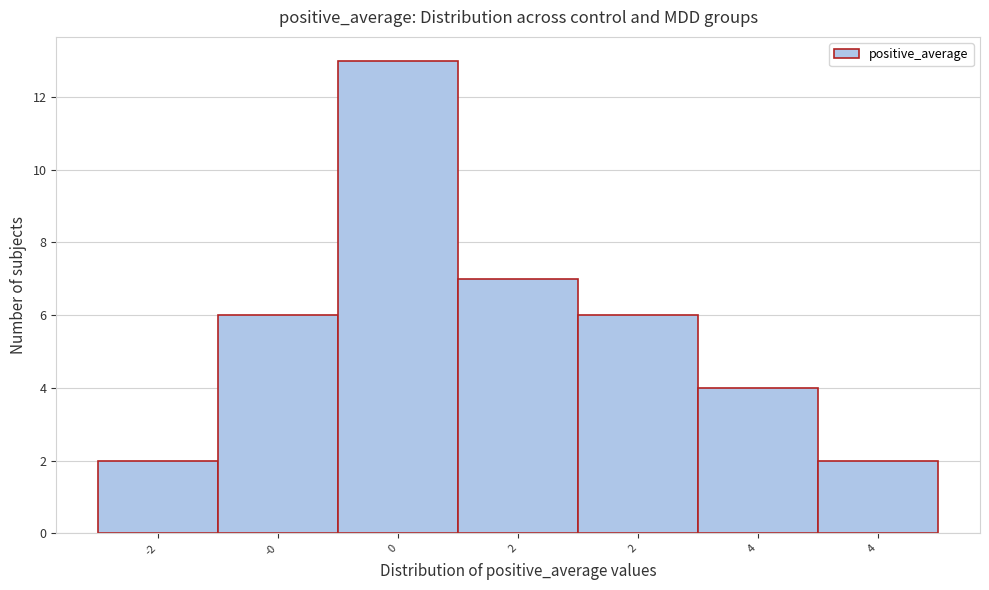

How many bars are there in total?

7